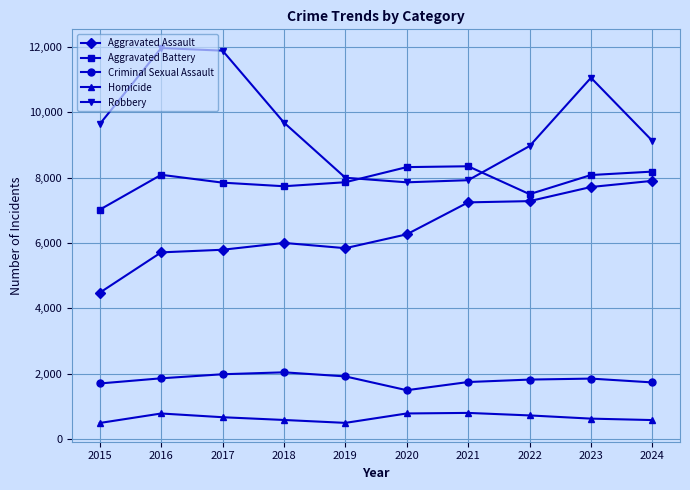

What is the sum of all Robbery values?

96068